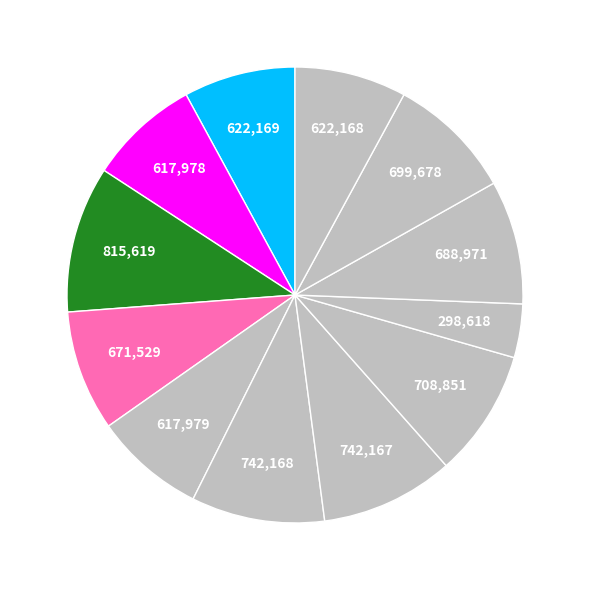

How many slices are in this pie chart?

12